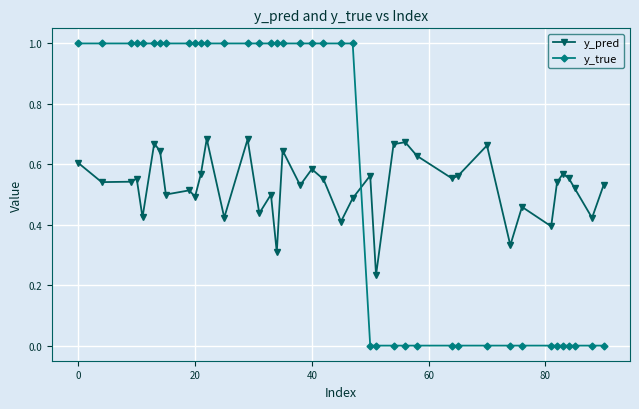

What is the difference between the maximum and minimum values in the y_true series?

1.0